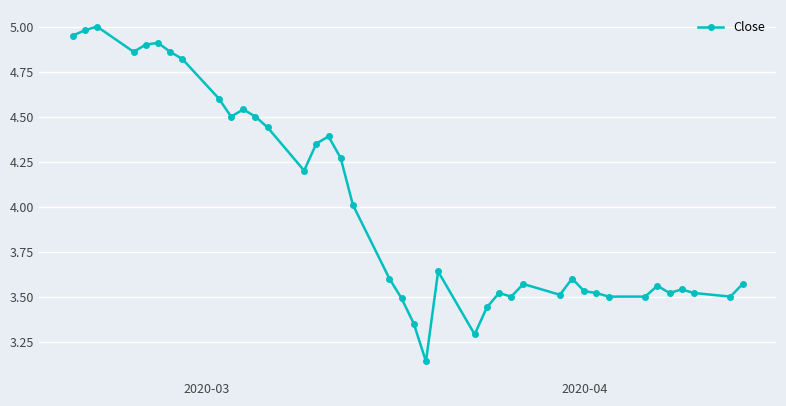

Does the chart display data point markers on the line(s)?

Yes